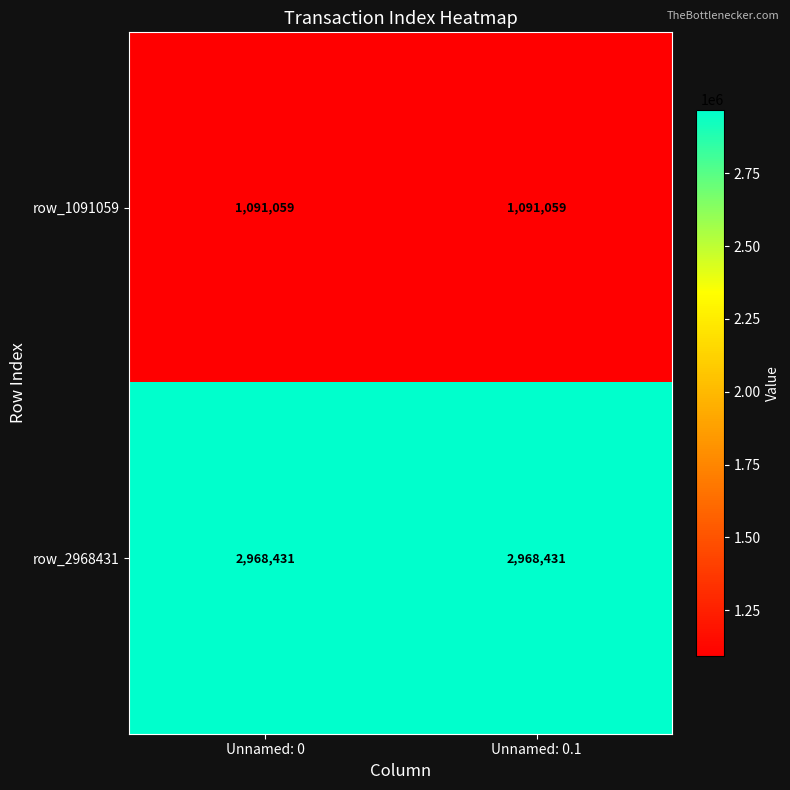

What is the maximum value for row_1091059?

1091059